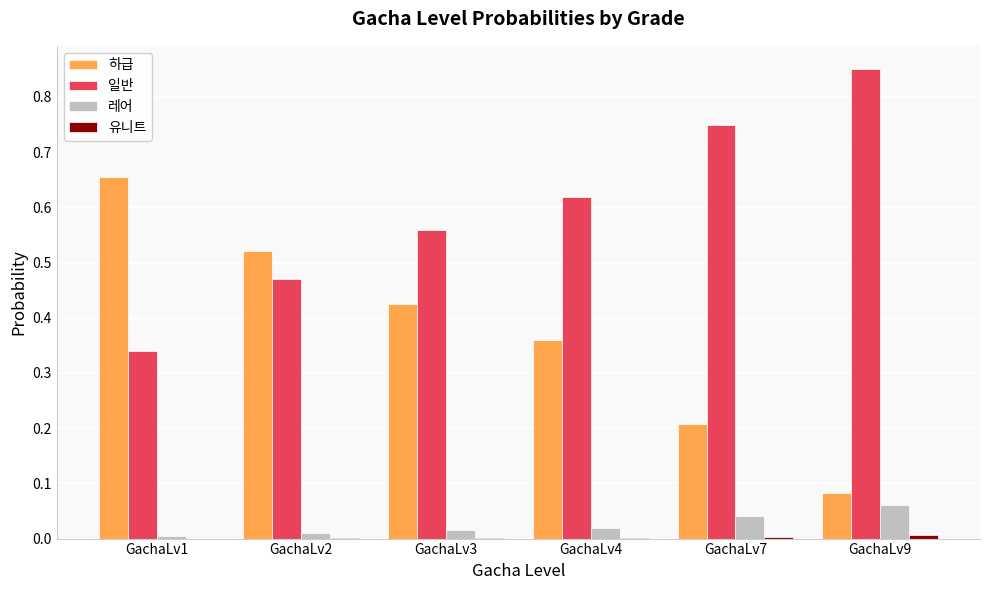

Are the bars grouped side by side (vs. stacked)?

Yes